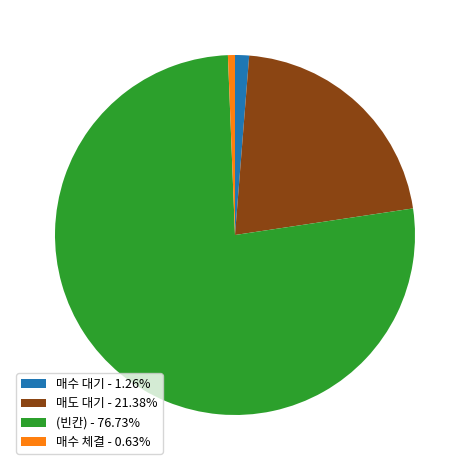

How many slices are in this pie chart?

4